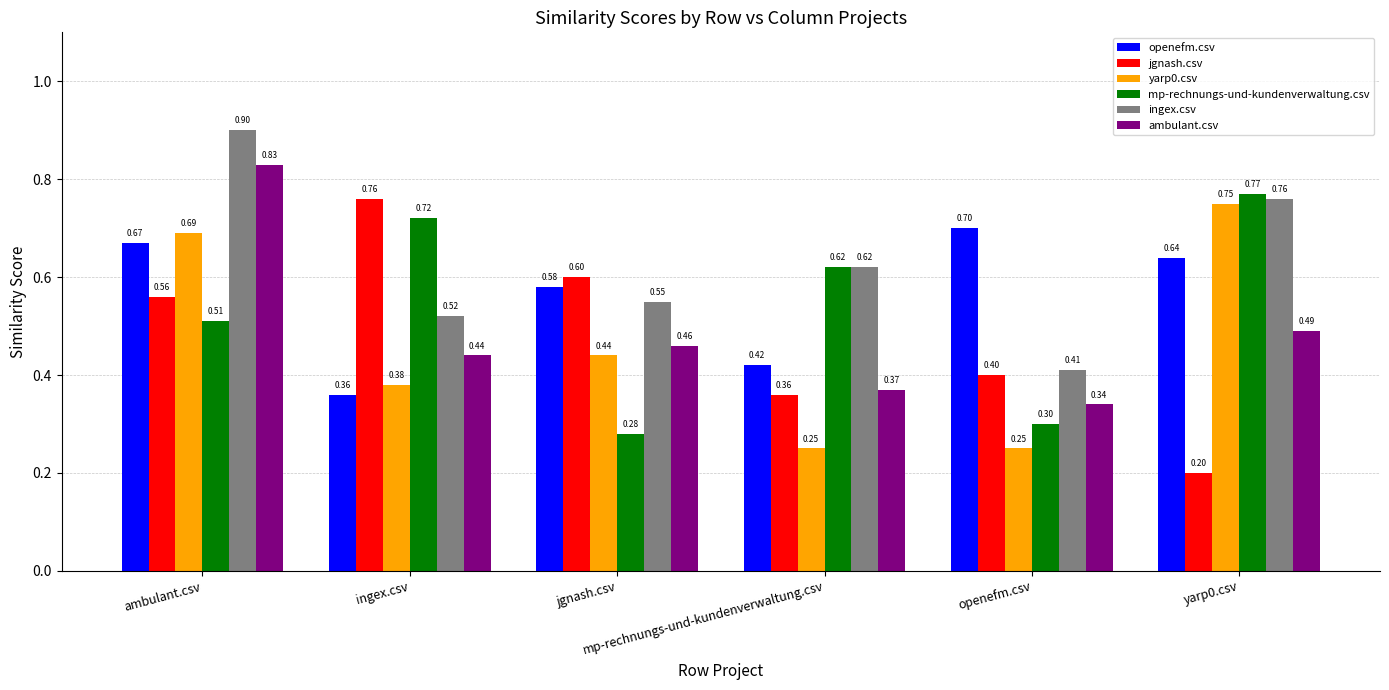

Which series has the widest spread of values?

jgnash.csv